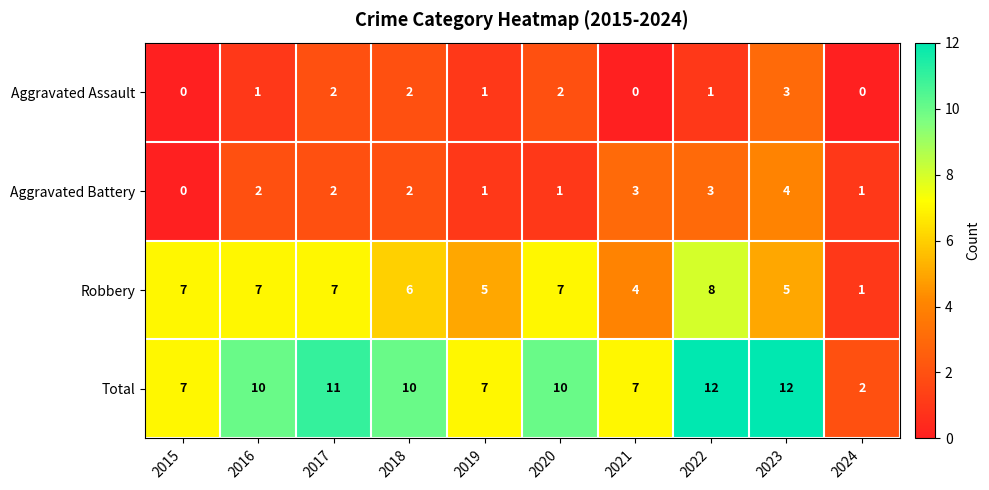

Rank the series by their maximum value, from lowest to highest.

Aggravated Assault, Aggravated Battery, Robbery, Total